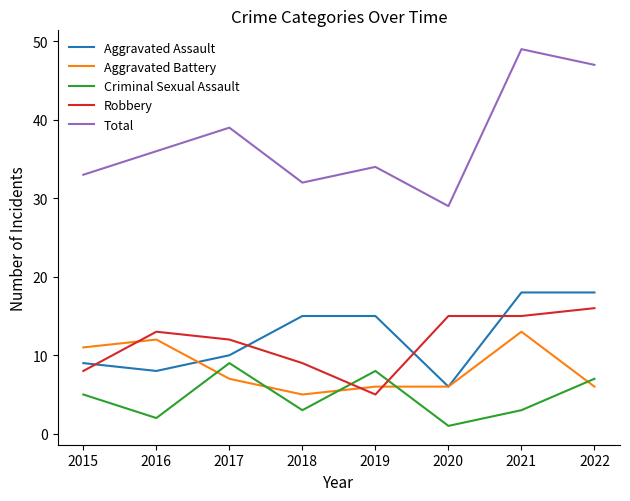

What is the difference between the Criminal Sexual Assault values at 2019 and 2016?

6